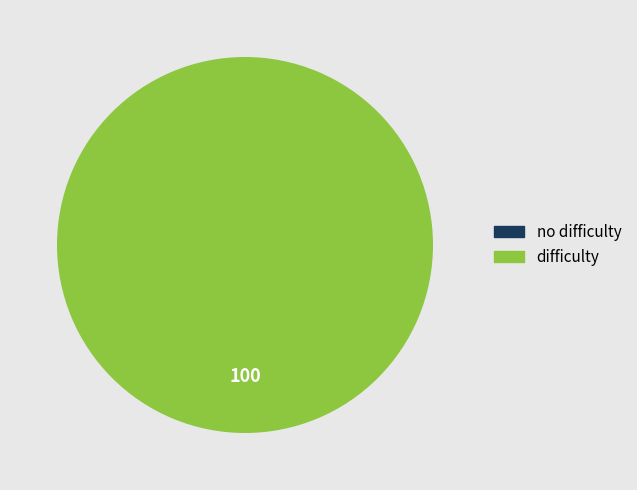

Which category has the smallest portion of the pie?

no difficulty